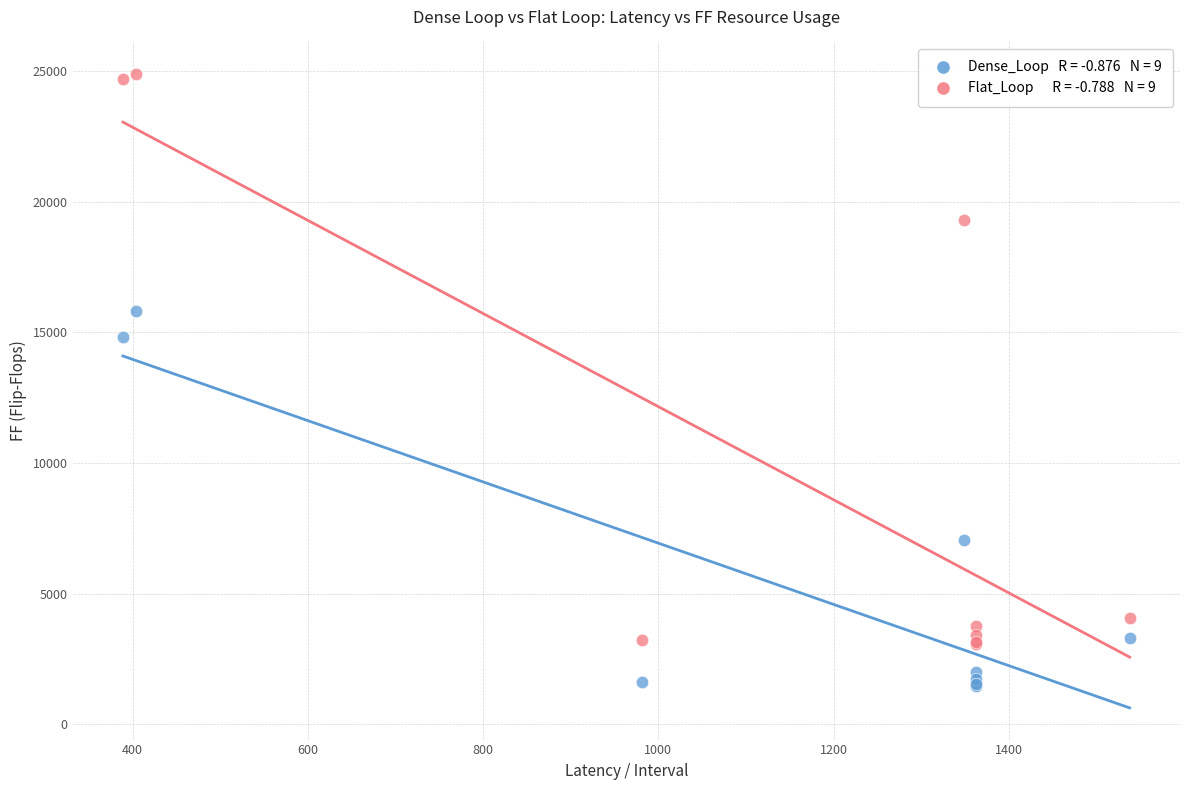

Across all series, what Y value is closest to 13170?

14829